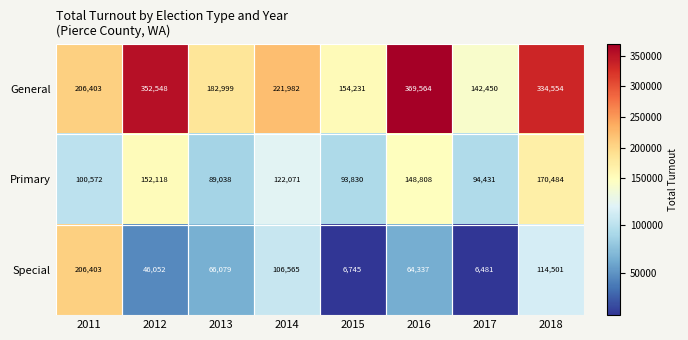

What is the difference between the Primary values at 2014 and 2017?

27640